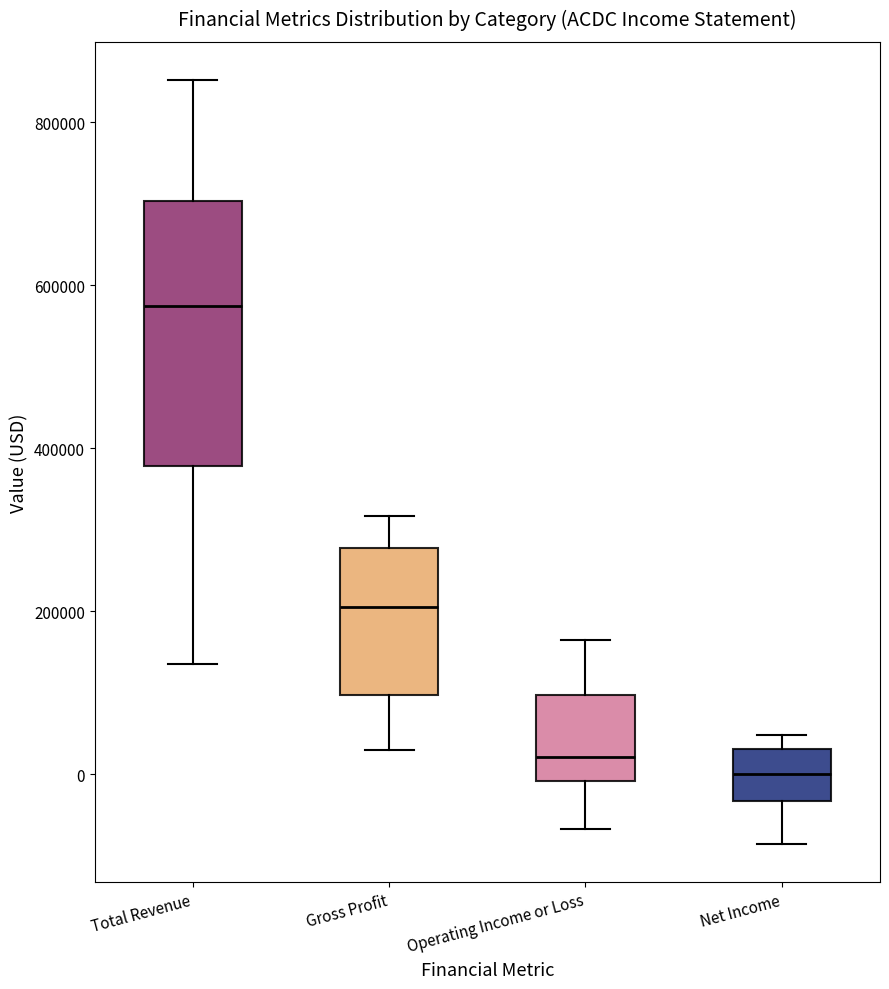

Reading left to right, read every box against the y-axis: the position of its median line, the range the box covers, and the ends of its whiskers. The values are not printed on the chart, so give them approximately, as read against the axis.

Total Revenue: median 580000, box 380000 to 700000, whiskers 140000 to 860000
Gross Profit: median 200000, box 100000 to 280000, whiskers 20000 to 320000
Operating Income or Loss: median 20000, box 0 to 100000, whiskers -60000 to 160000
Net Income: median 0, box -40000 to 40000, whiskers -80000 to 40000 (just above the box's upper edge)